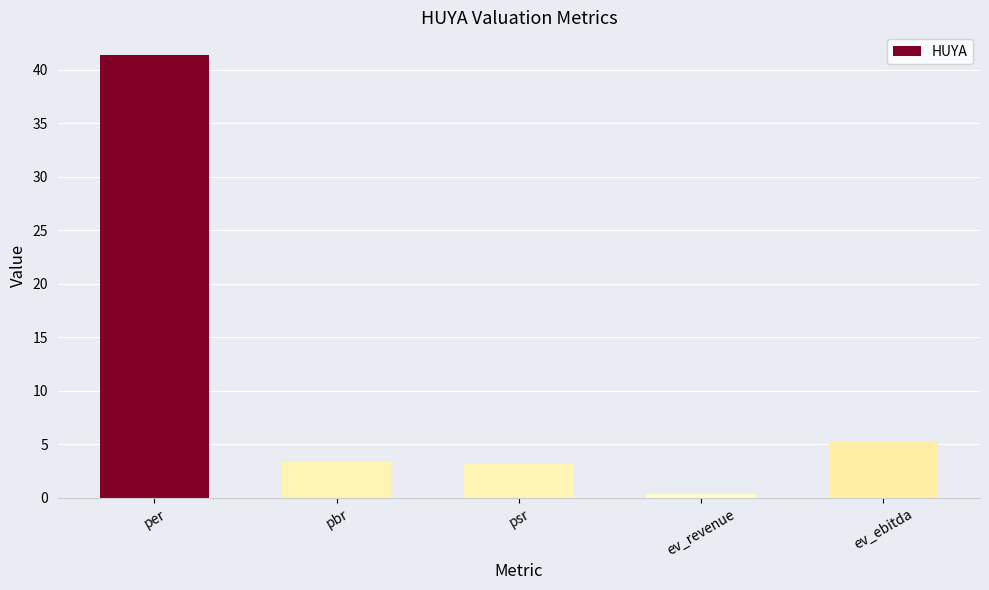

How many bars are there in total?

5